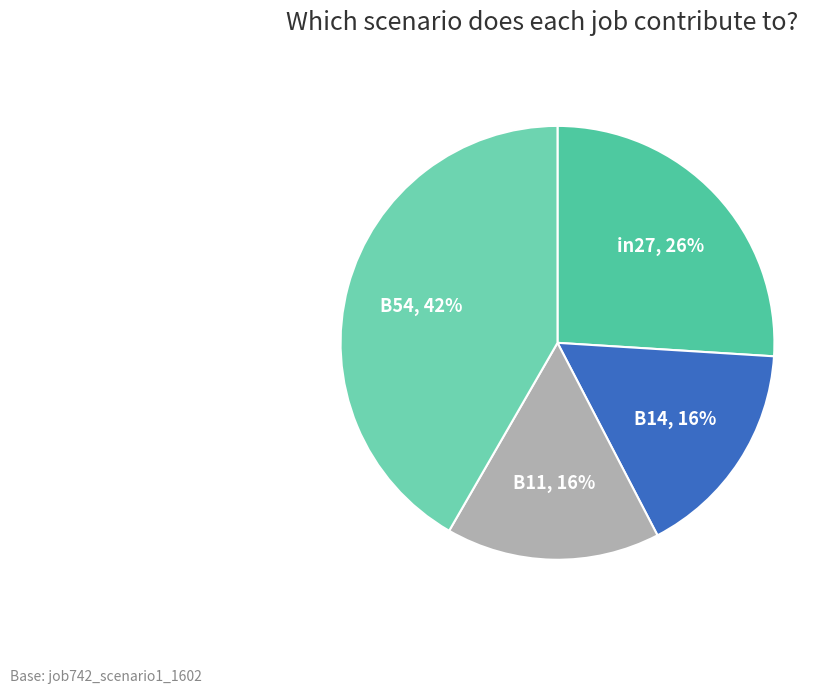

To the nearest percent, what is the average slice percentage?

25%